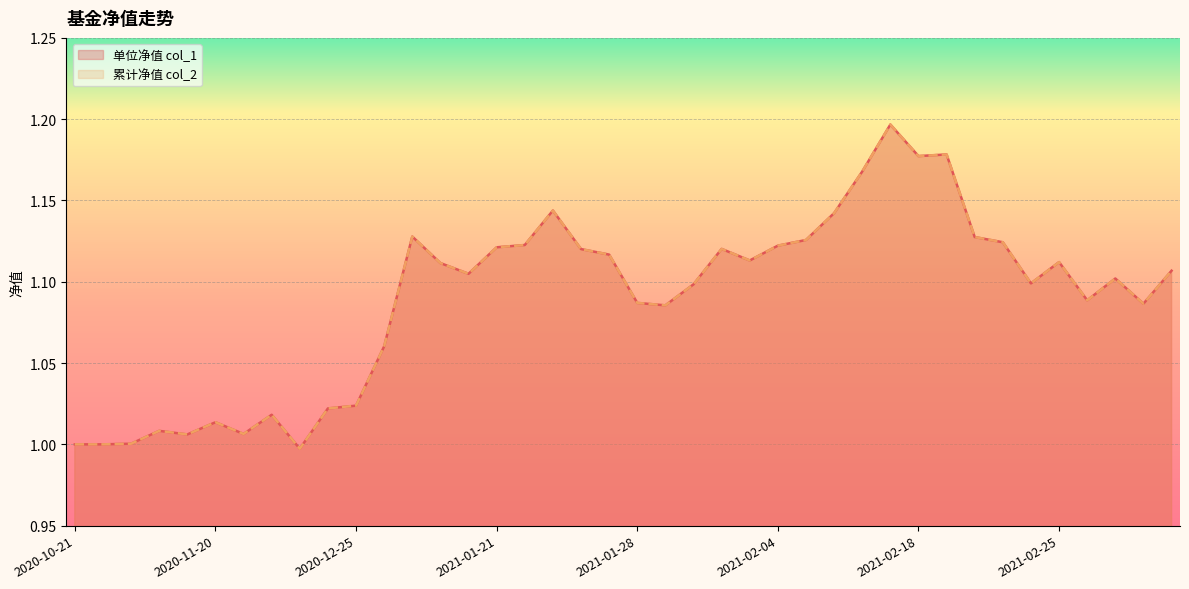

True or false: 累计净值 col_2 and 单位净值 col_1 intersect in this chart.

False